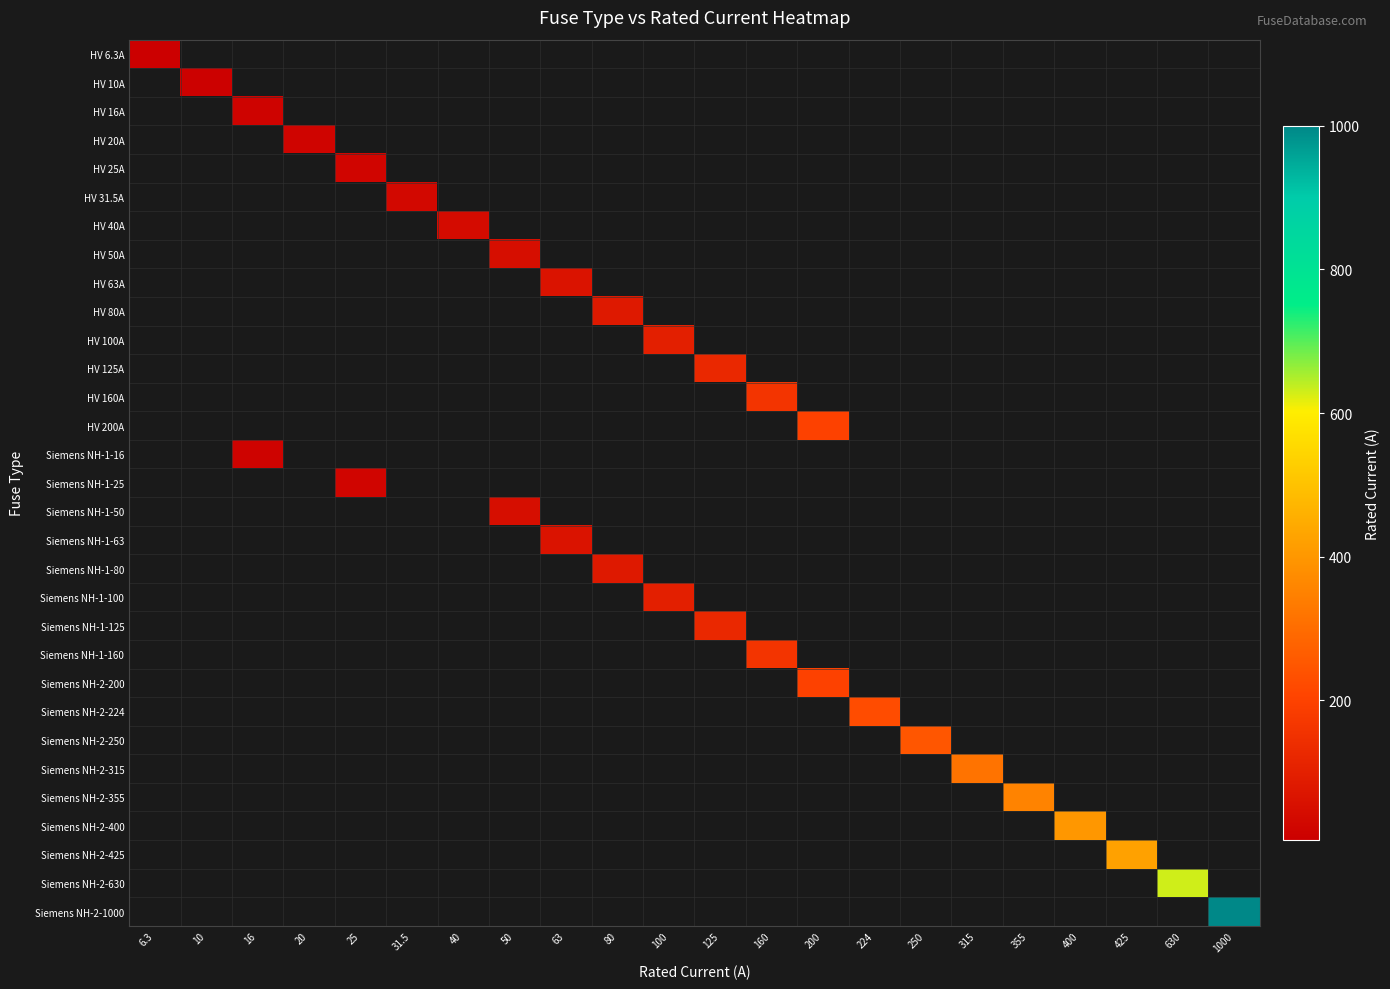

How many data points does each series have?

22